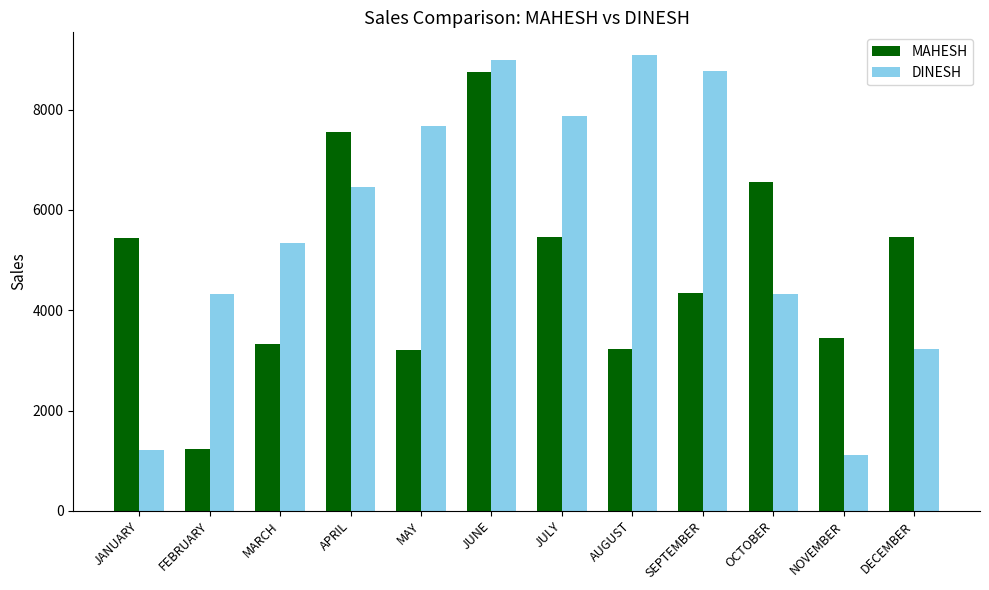

Which series changed the most between AUGUST and OCTOBER?

DINESH